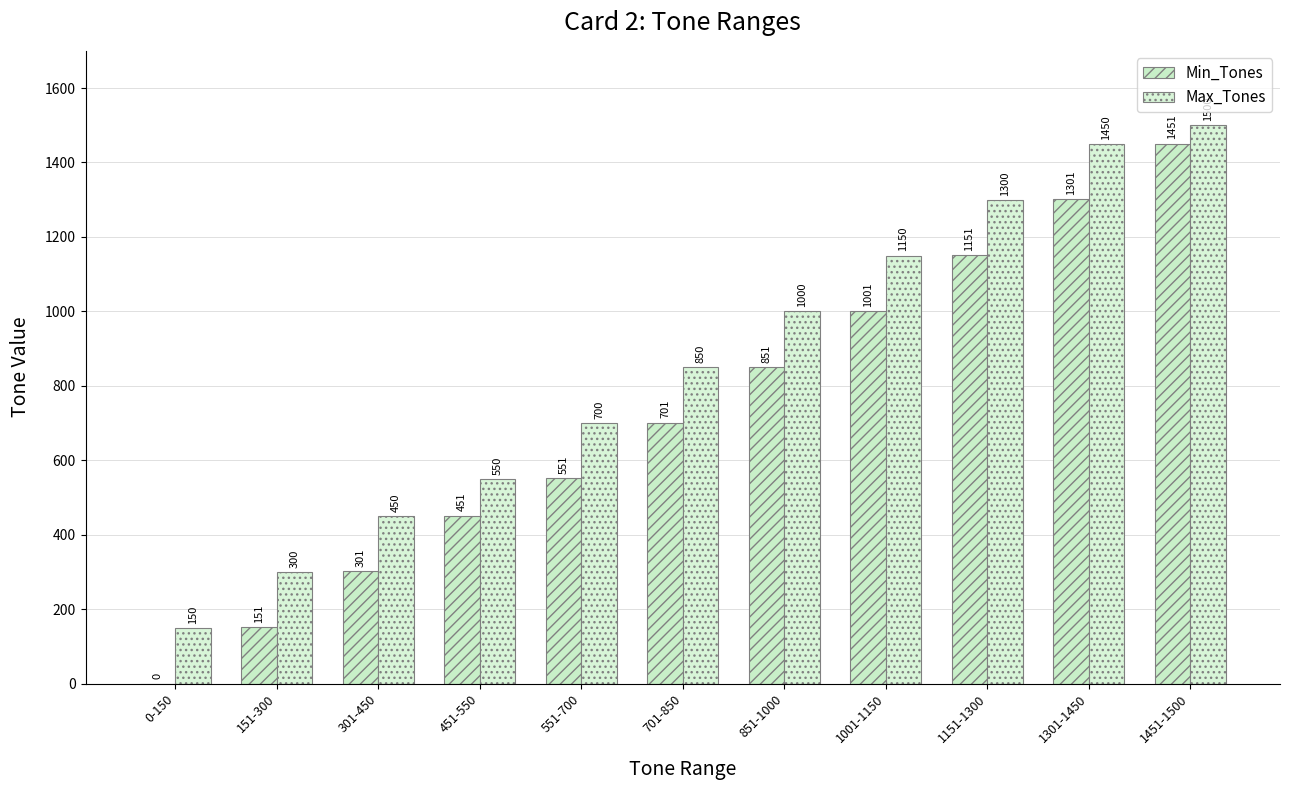

What is the average value of the Min_Tones series?

719